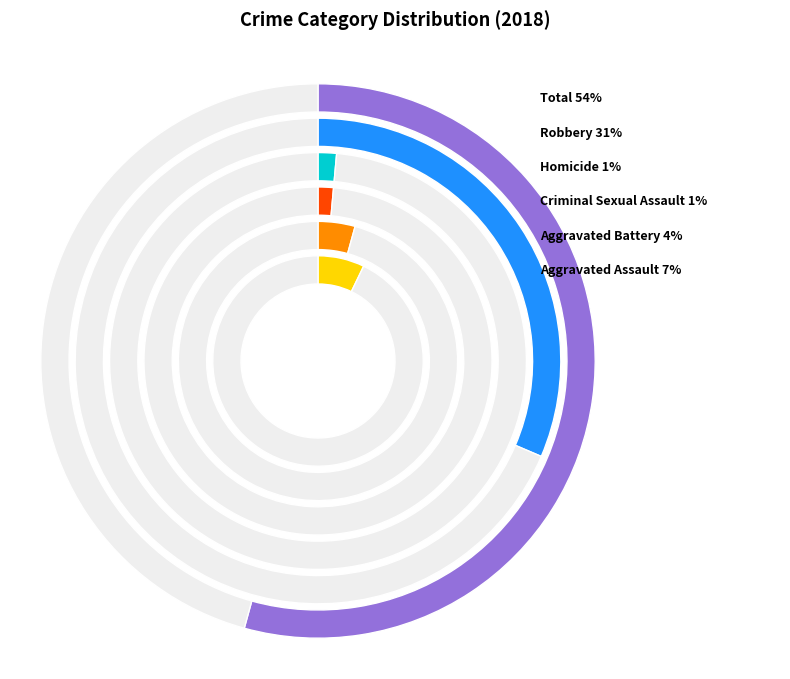

What is the majority slice?

Total